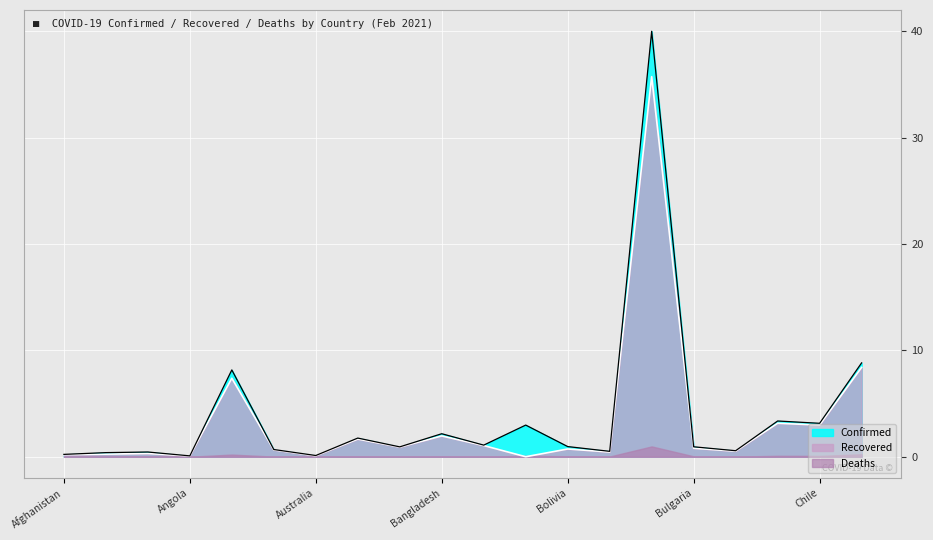

Is the value of Confirmed at Argentina greater than the value of Recovered at Bolivia?

Yes